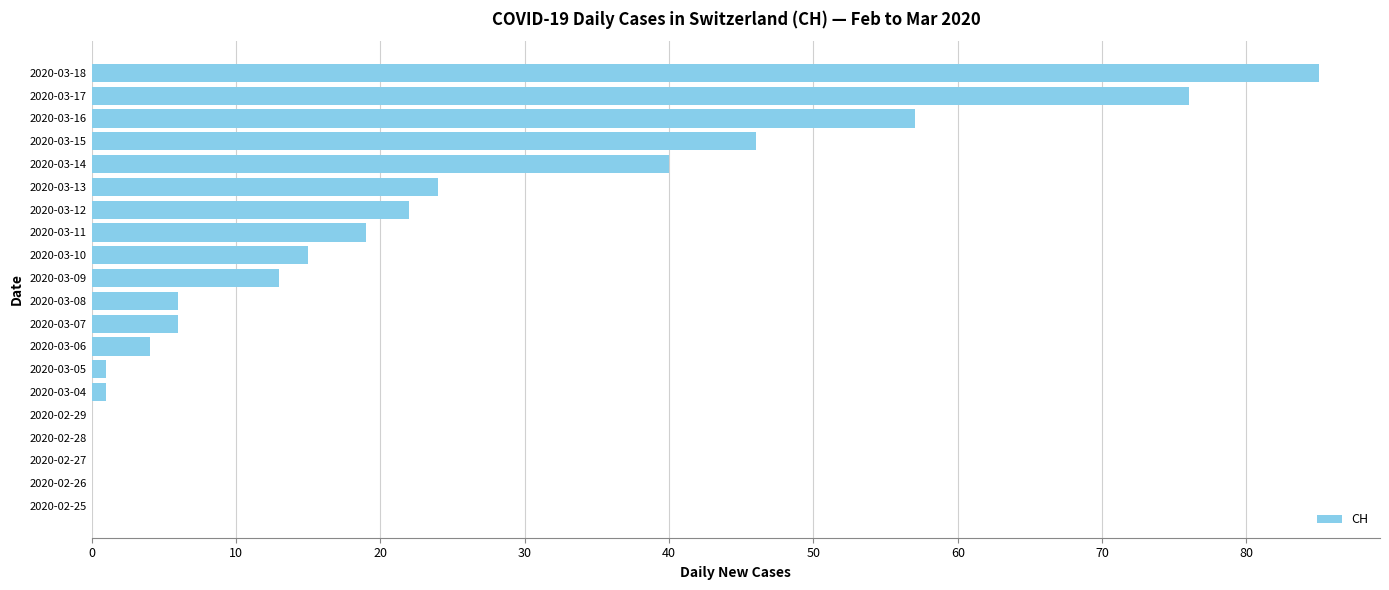

At which label is the value closest to 42?

2020-03-14